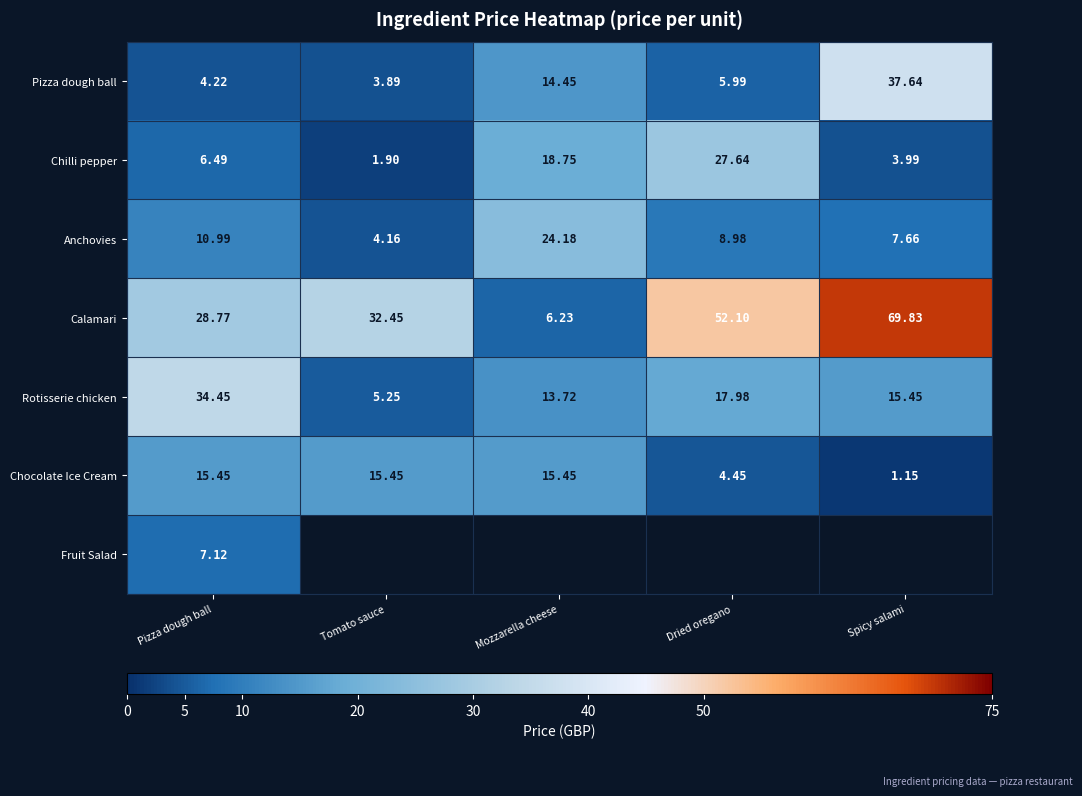

Count the number of data series in this chart.

7